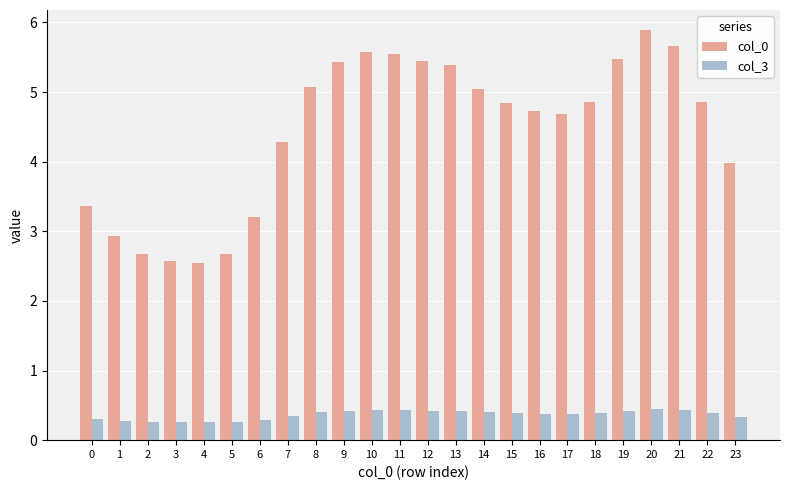

Count the number of categories in the chart.

24